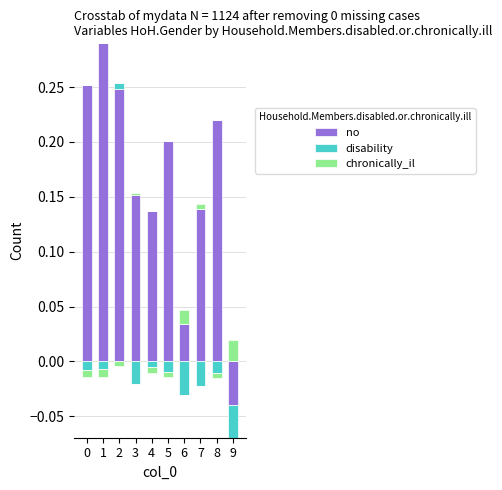

At how many categories does at least one series exceed 0?

10